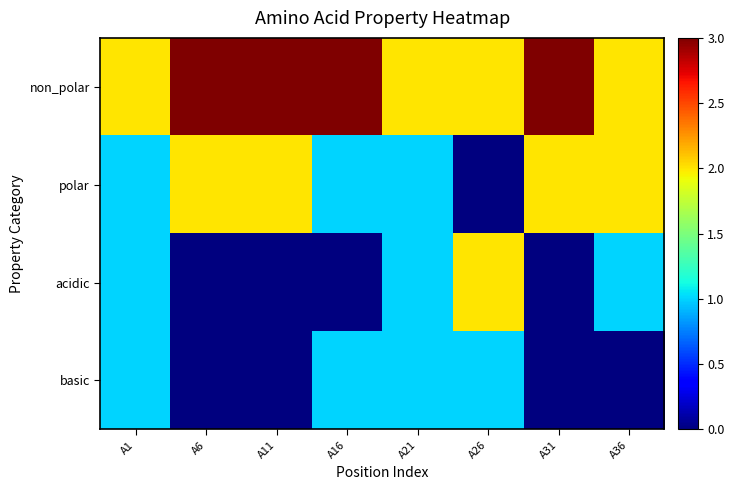

What is the greatest value displayed?

3